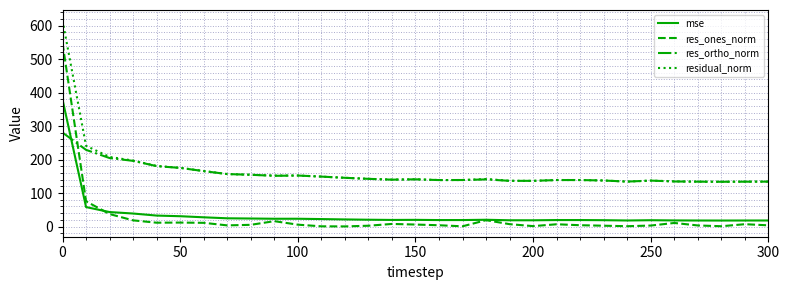

What is the maximum value for res_ortho_norm?

280.6